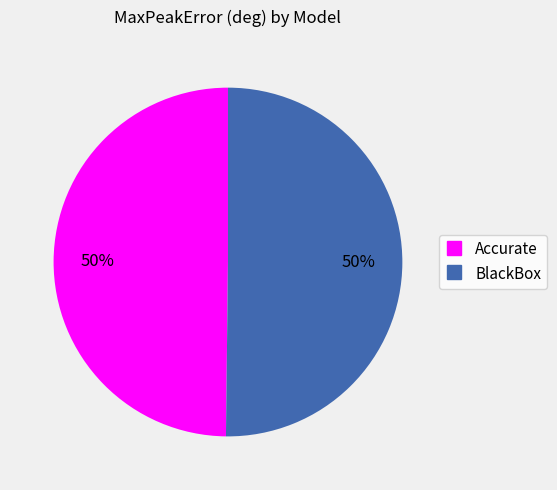

True or false: Accurate accounts for 58% of the total.

False